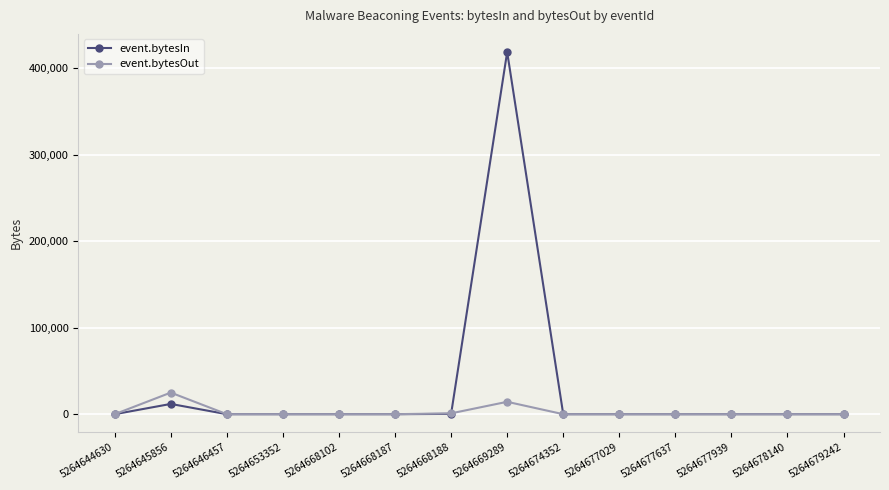

Which series has the largest total across all categories?

event.bytesIn